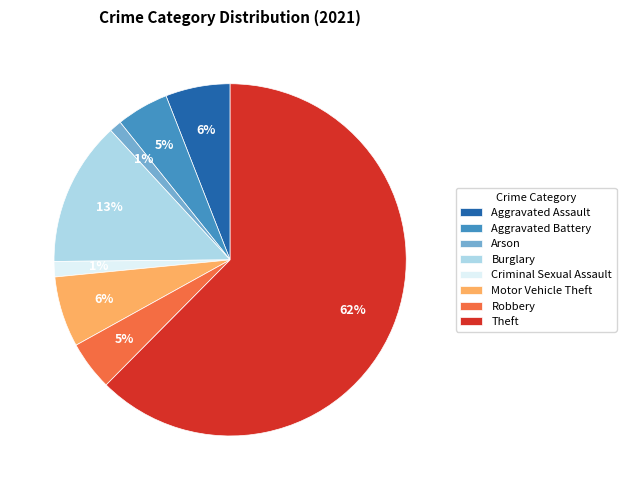

Does Aggravated Battery account for over 50% of the chart?

No